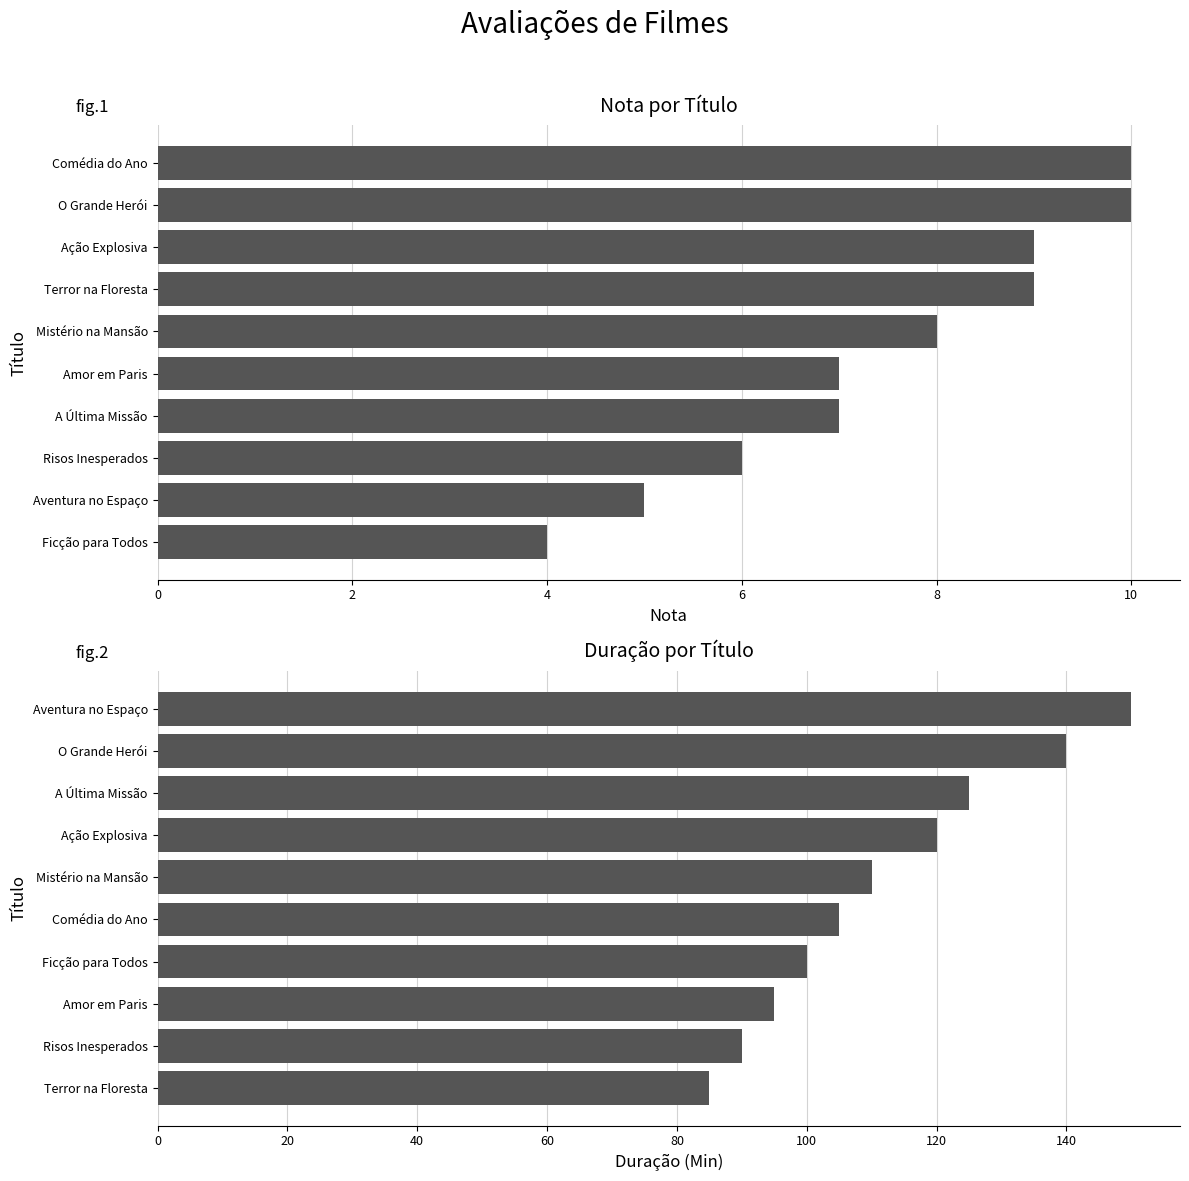

What is the highest value of the Nota series?

10